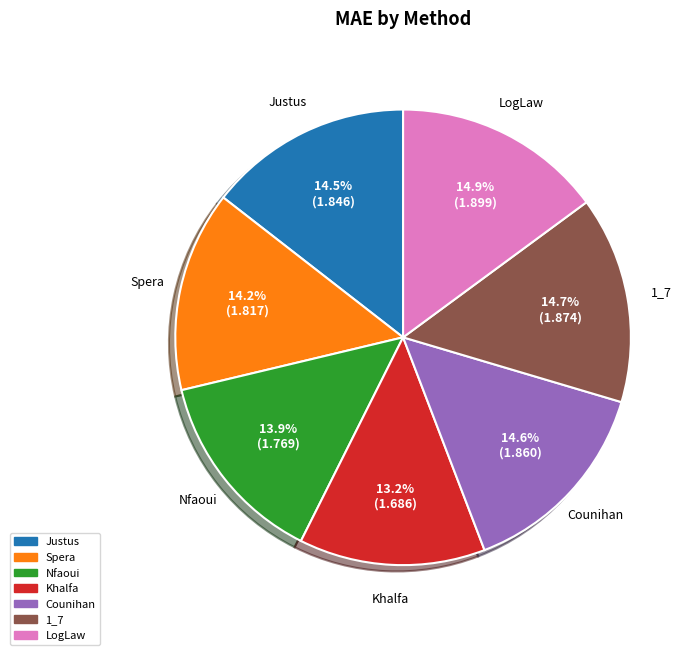

True or false: Khalfa accounts for 3% of the total.

False